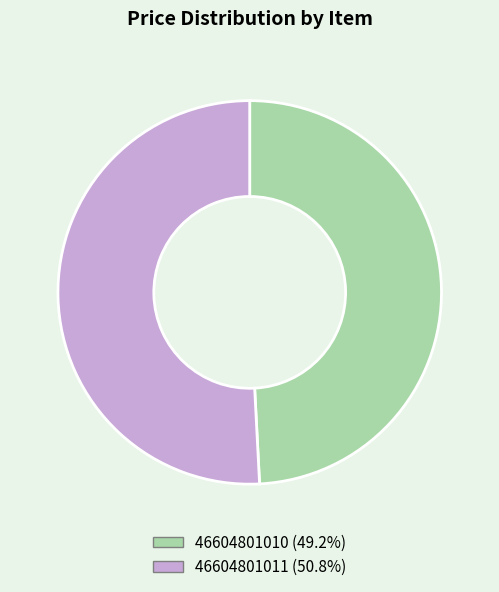

Rank the categories by value from lowest to highest.

46604801010, 46604801011